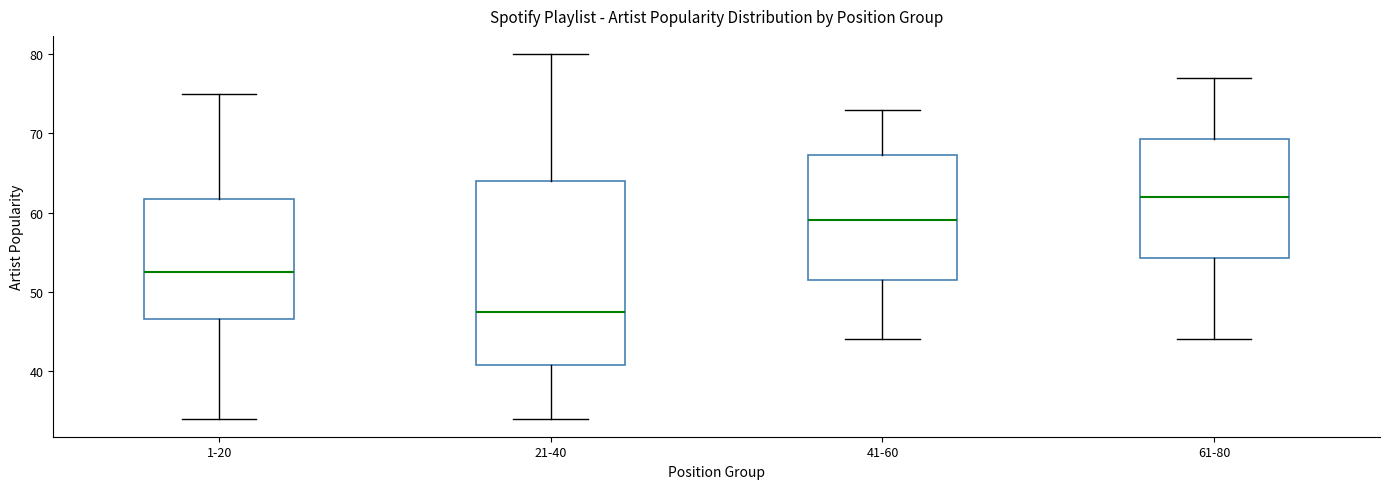

Which box has the highest median line?

61-80